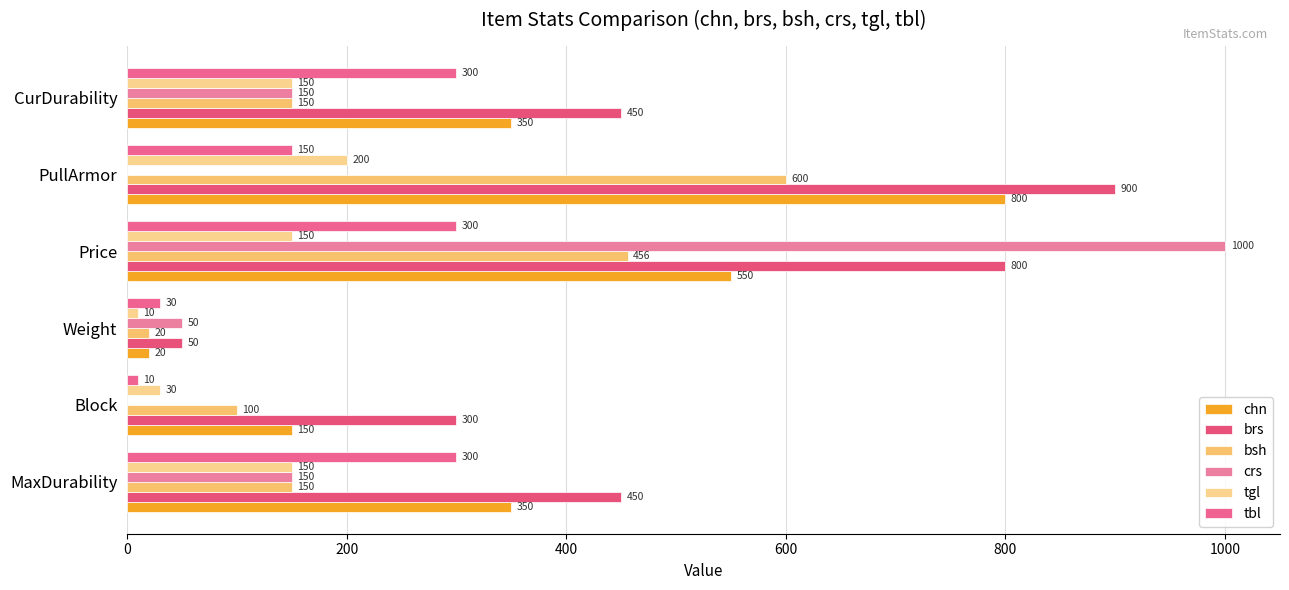

How many categories are shown in the chart?

6